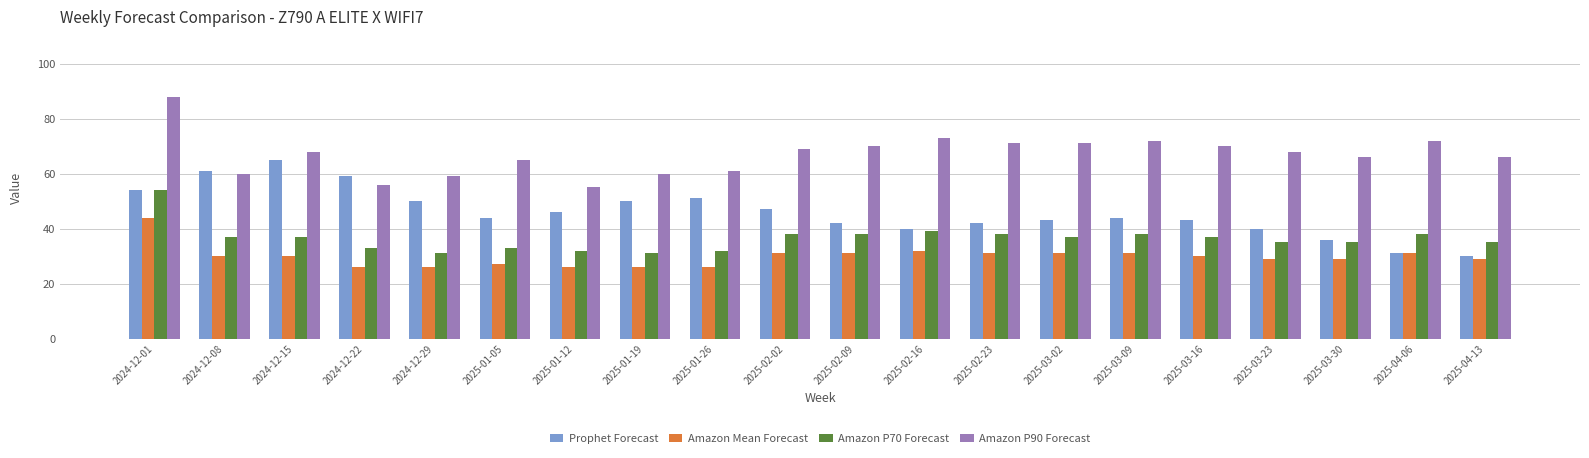

The value of Amazon Mean Forecast at 2025-04-13 is 10. True or false?

False